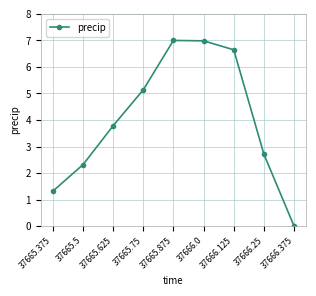

What is the label of the 2nd point from the left?

37665.5